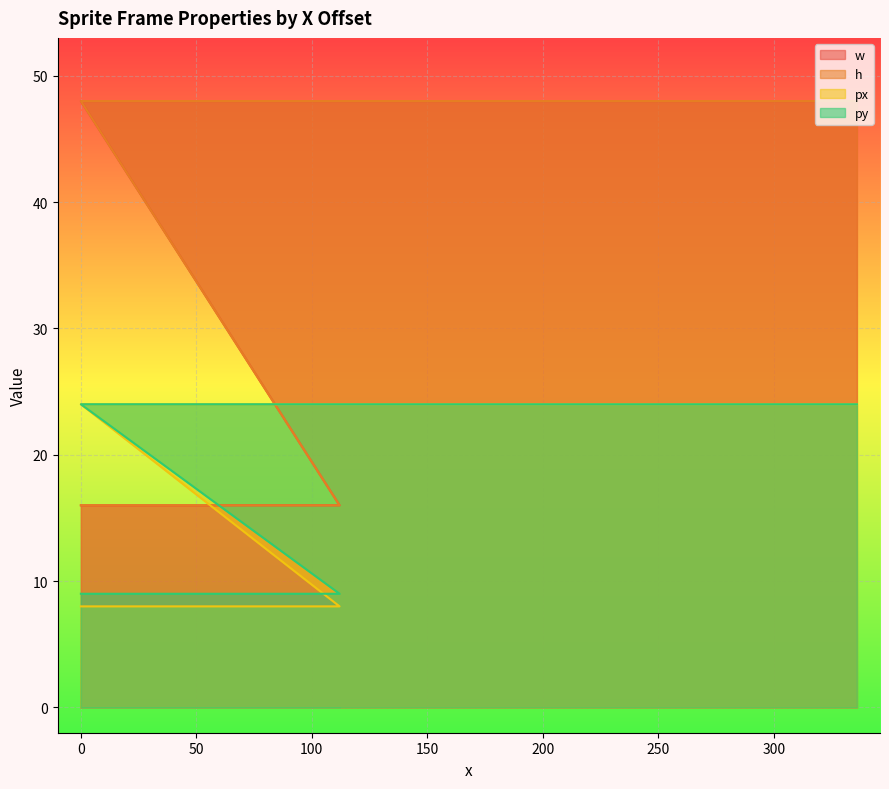

What is the sum of the px values at 288 and 336?

48